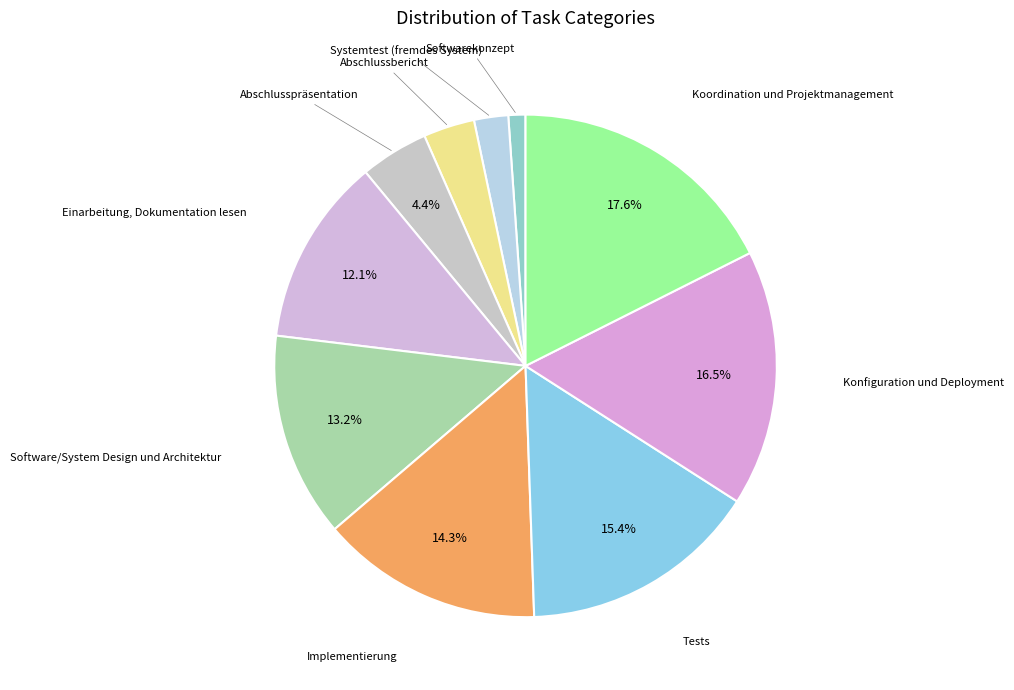

Count the number of slices in the pie.

10